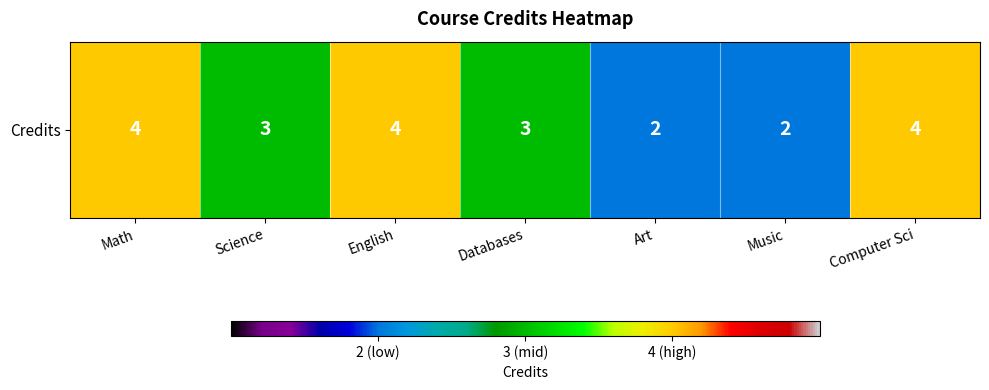

True or false: the data shows 1 at English.

False